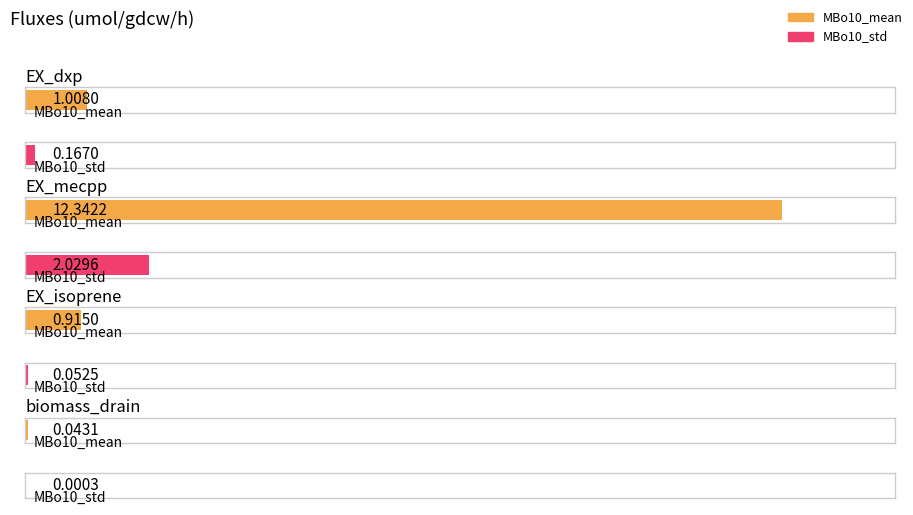

What position from the right is EX_isoprene?

2